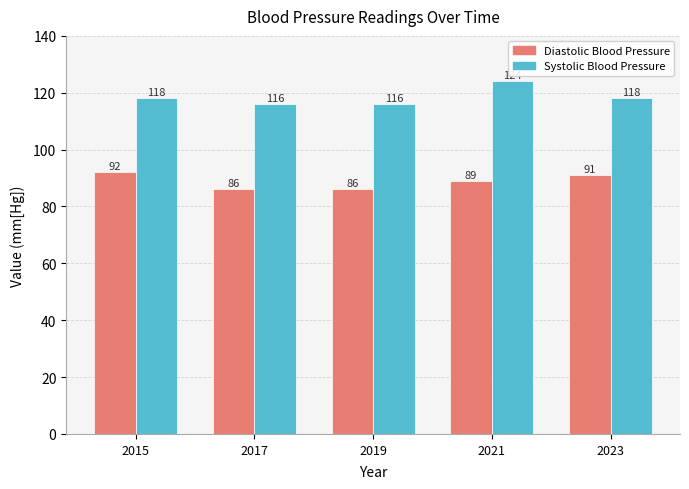

List the series in order of their overall mean, highest first.

Systolic Blood Pressure, Diastolic Blood Pressure